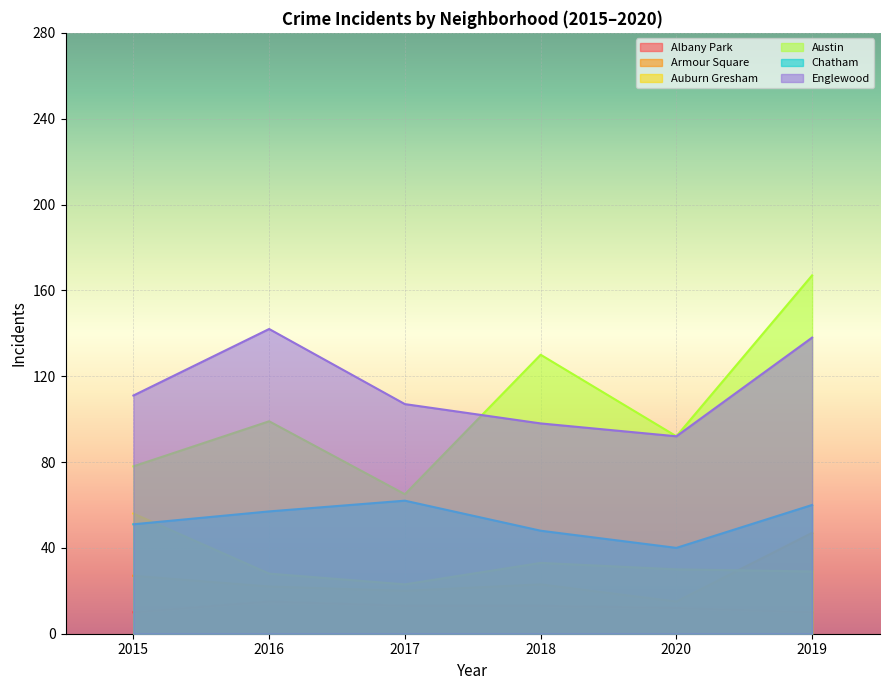

In Armour Square, how many points are higher than both neighbors (excluding endpoints)?

1